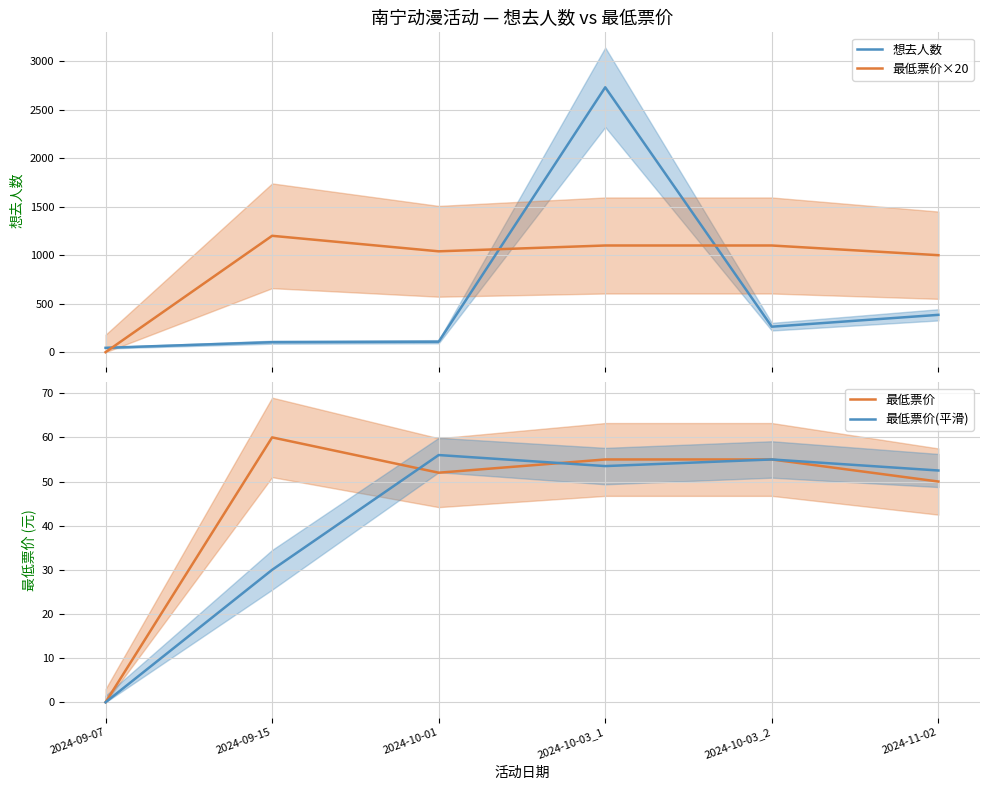

At which category does the chart reach its minimum across all series?

2024-09-07